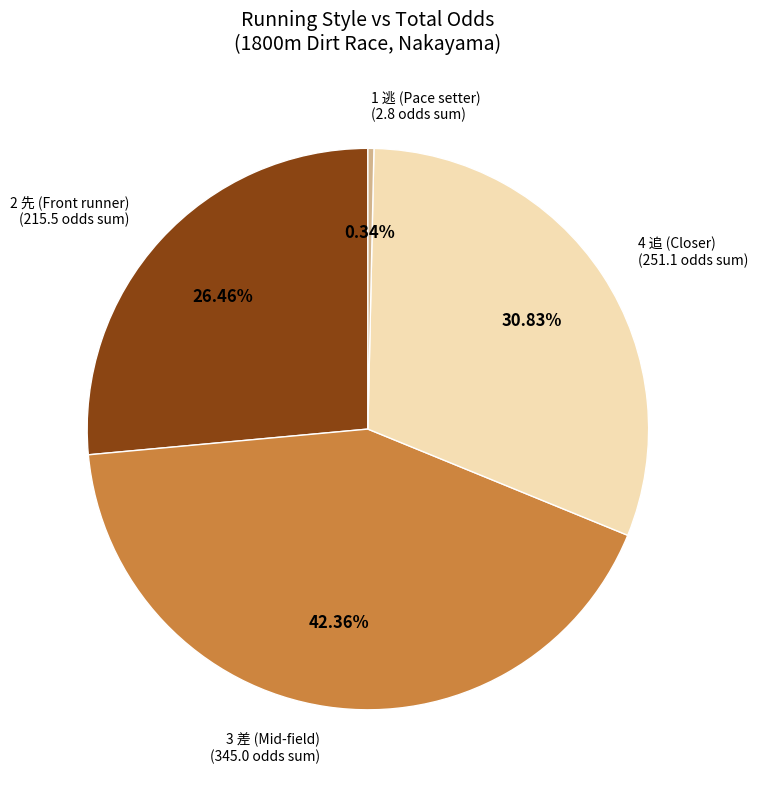

Does any single category account for the majority?

No